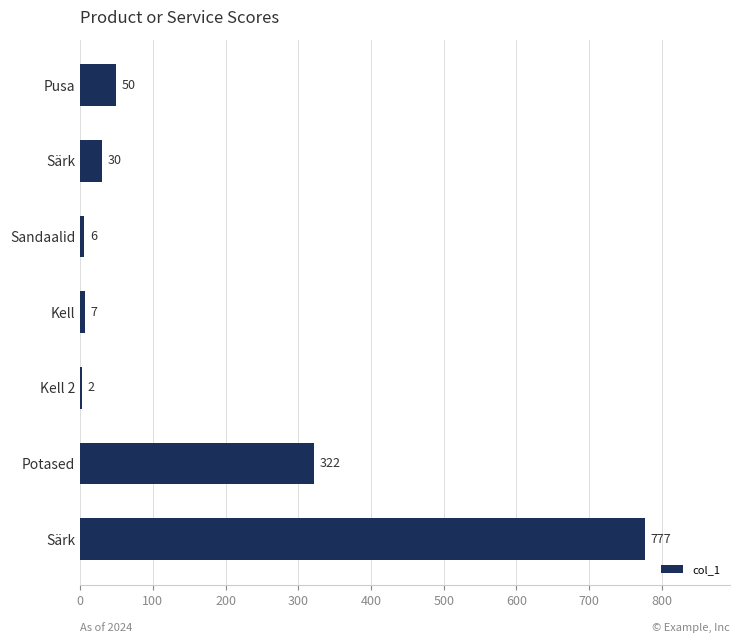

Count the number of data series in this chart.

1